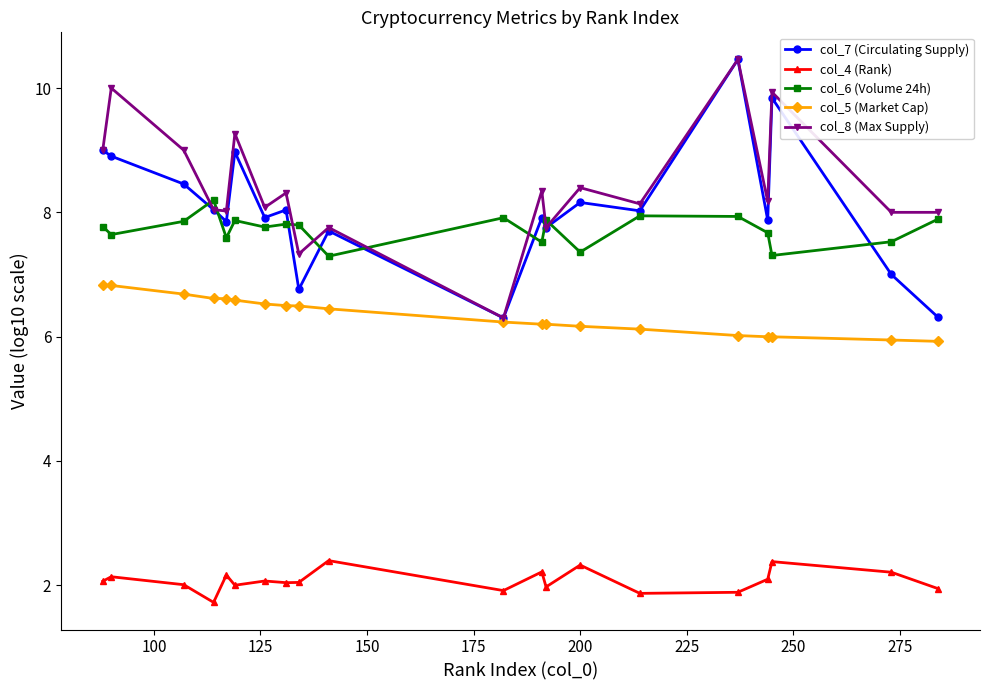

At how many categories does at least one series exceed 4?

20